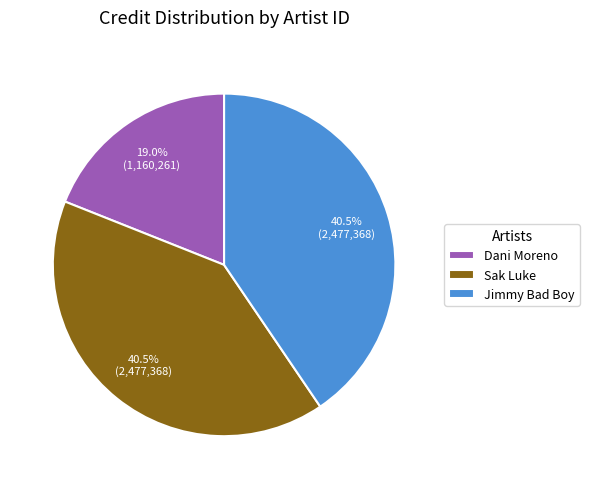

Between Jimmy Bad Boy and Dani Moreno, which is larger?

Jimmy Bad Boy